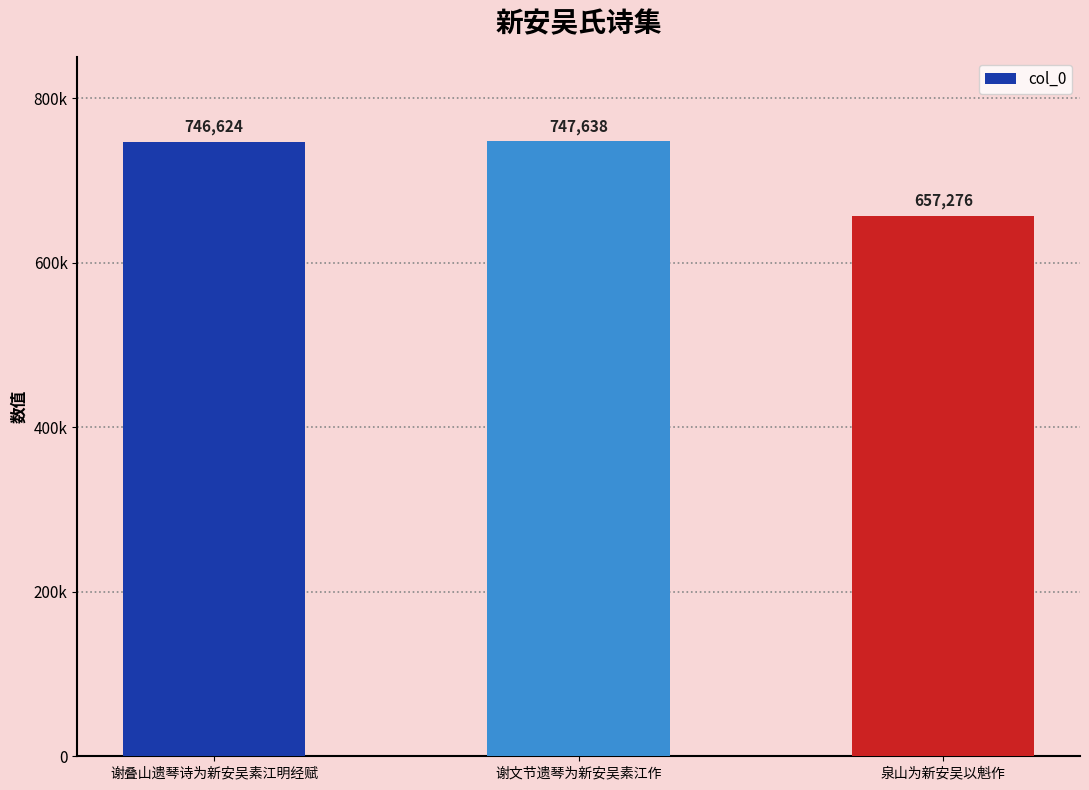

Does the chart contain any negative values?

No